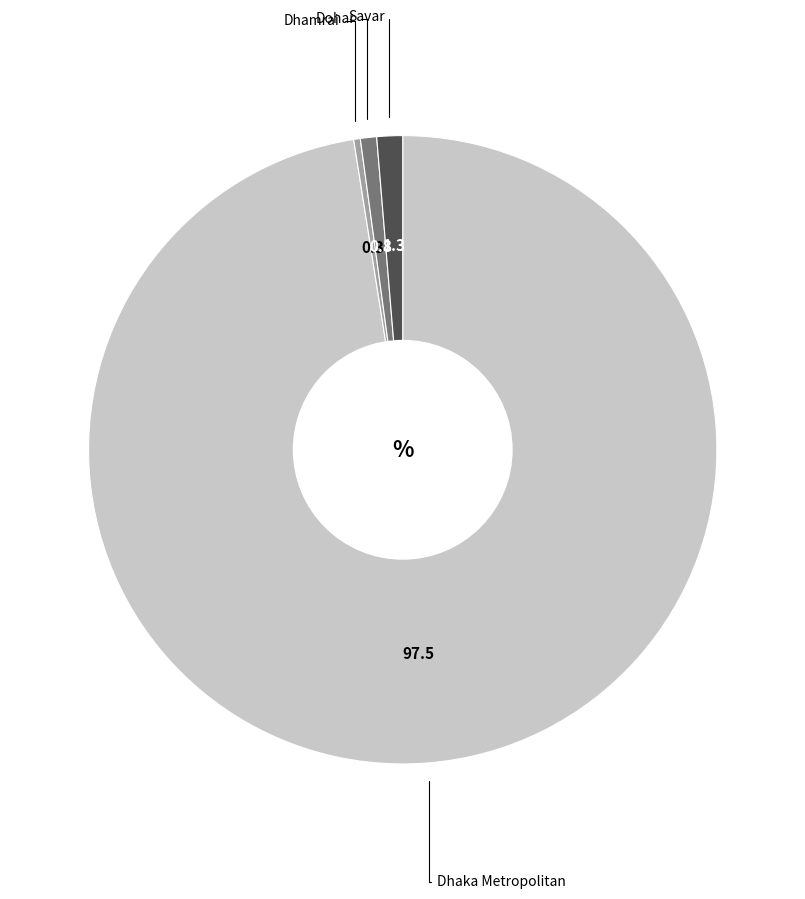

Is there any slice that represents more than half of the pie?

Yes